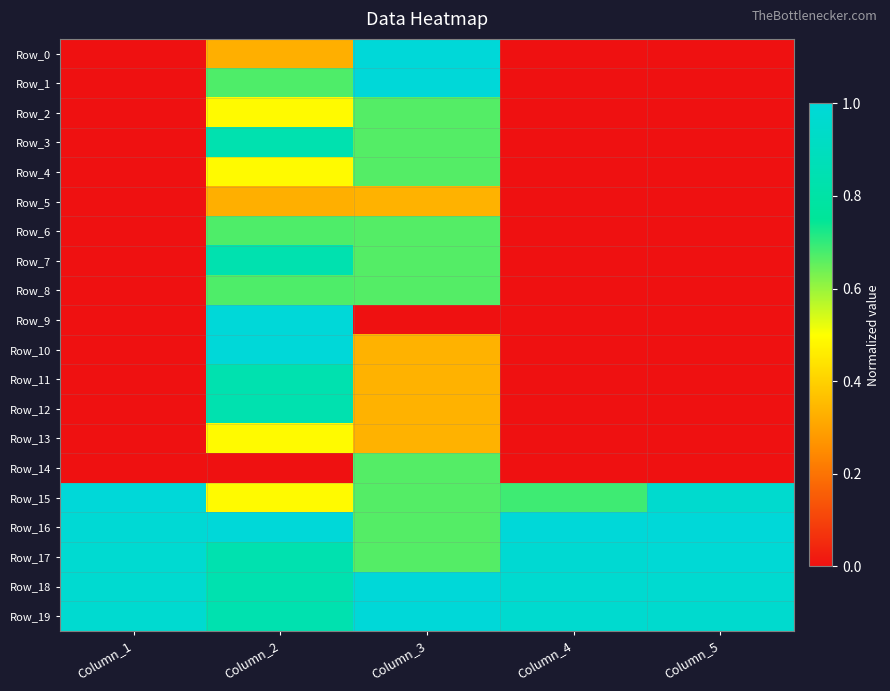

Reading left to right, what are all the values shown in this chart?

Row_0: Column_1=0.0	Column_2=0.3	Column_3=1.0	Column_4=0.0	Column_5=0.0
Row_1: Column_1=0.0	Column_2=0.7	Column_3=1.0	Column_4=0.0	Column_5=0.0
Row_2: Column_1=0.0	Column_2=0.5	Column_3=0.7	Column_4=0.0	Column_5=0.0
Row_3: Column_1=0.0	Column_2=0.8	Column_3=0.7	Column_4=0.0	Column_5=0.0
Row_4: Column_1=0.0	Column_2=0.5	Column_3=0.7	Column_4=0.0	Column_5=0.0
Row_5: Column_1=0.0	Column_2=0.3	Column_3=0.3	Column_4=0.0	Column_5=0.0
Row_6: Column_1=0.0	Column_2=0.7	Column_3=0.7	Column_4=0.0	Column_5=0.0
Row_7: Column_1=0.0	Column_2=0.8	Column_3=0.7	Column_4=0.0	Column_5=0.0
Row_8: Column_1=0.0	Column_2=0.7	Column_3=0.7	Column_4=0.0	Column_5=0.0
Row_9: Column_1=0.0	Column_2=1.0	Column_3=0.0	Column_4=0.0	Column_5=0.0
Row_10: Column_1=0.0	Column_2=1.0	Column_3=0.3	Column_4=0.0	Column_5=0.0
Row_11: Column_1=0.0	Column_2=0.8	Column_3=0.3	Column_4=0.0	Column_5=0.0
Row_12: Column_1=0.0	Column_2=0.8	Column_3=0.3	Column_4=0.0	Column_5=0.0
Row_13: Column_1=0.0	Column_2=0.5	Column_3=0.3	Column_4=0.0	Column_5=0.0
Row_14: Column_1=0.0	Column_2=0.0	Column_3=0.7	Column_4=0.0	Column_5=0.0
Row_15: Column_1=1.0	Column_2=0.5	Column_3=0.7	Column_4=0.7	Column_5=1.0
Row_16: Column_1=1.0	Column_2=1.0	Column_3=0.7	Column_4=1.0	Column_5=1.0
Row_17: Column_1=1.0	Column_2=0.8	Column_3=0.7	Column_4=1.0	Column_5=1.0
Row_18: Column_1=1.0	Column_2=0.8	Column_3=1.0	Column_4=1.0	Column_5=1.0
Row_19: Column_1=1.0	Column_2=0.8	Column_3=1.0	Column_4=1.0	Column_5=1.0